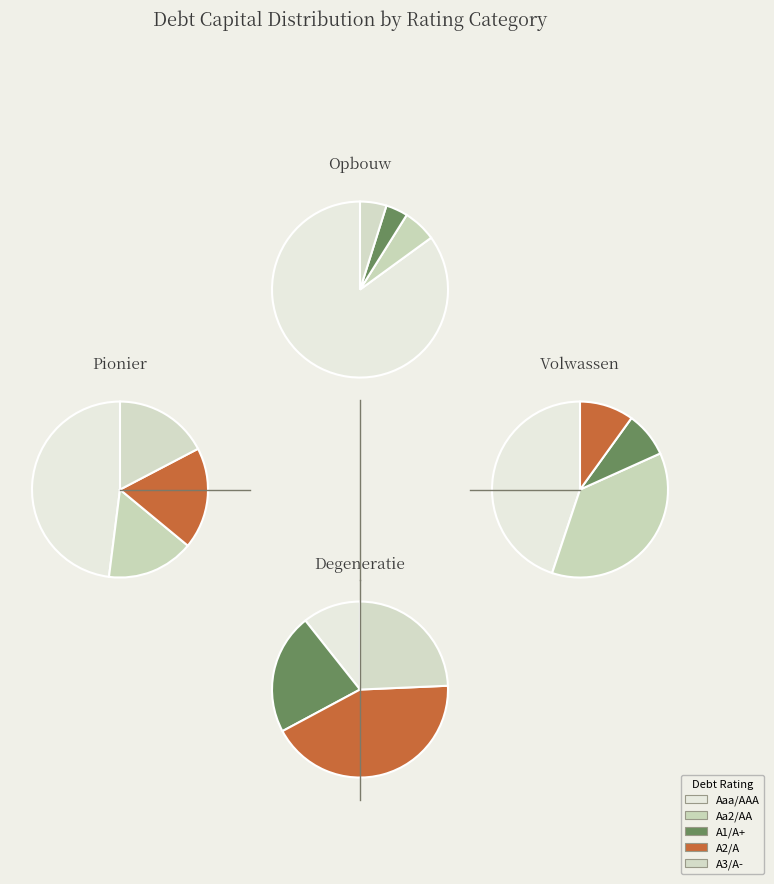

The A1/A+ slice represents 1% of the pie. True or false?

False